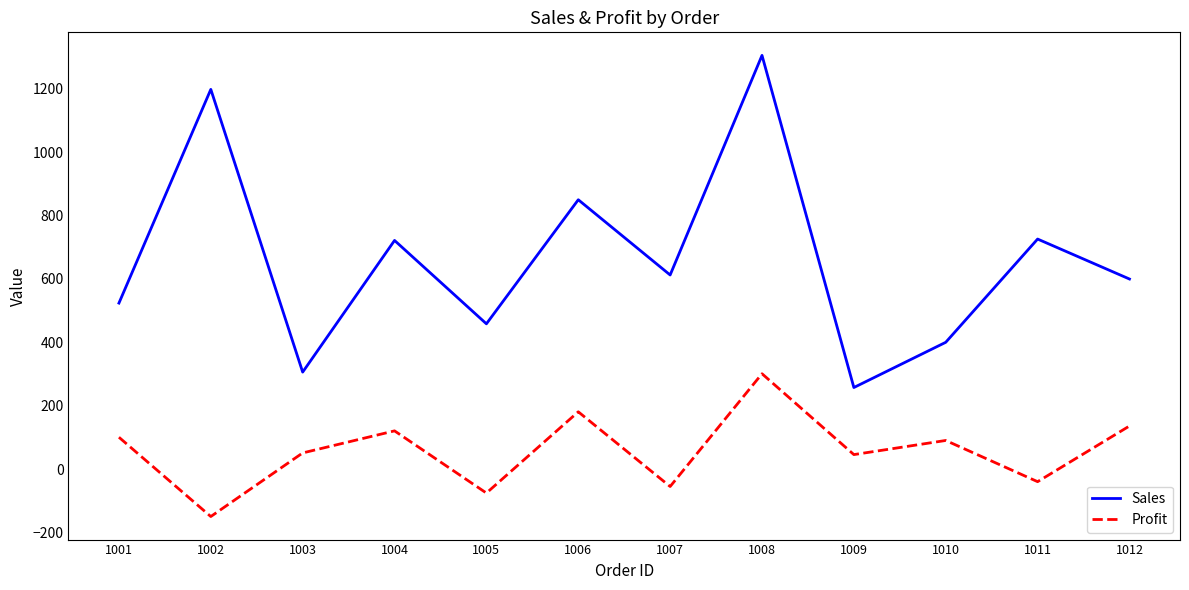

What is the greatest value displayed?

1305.7